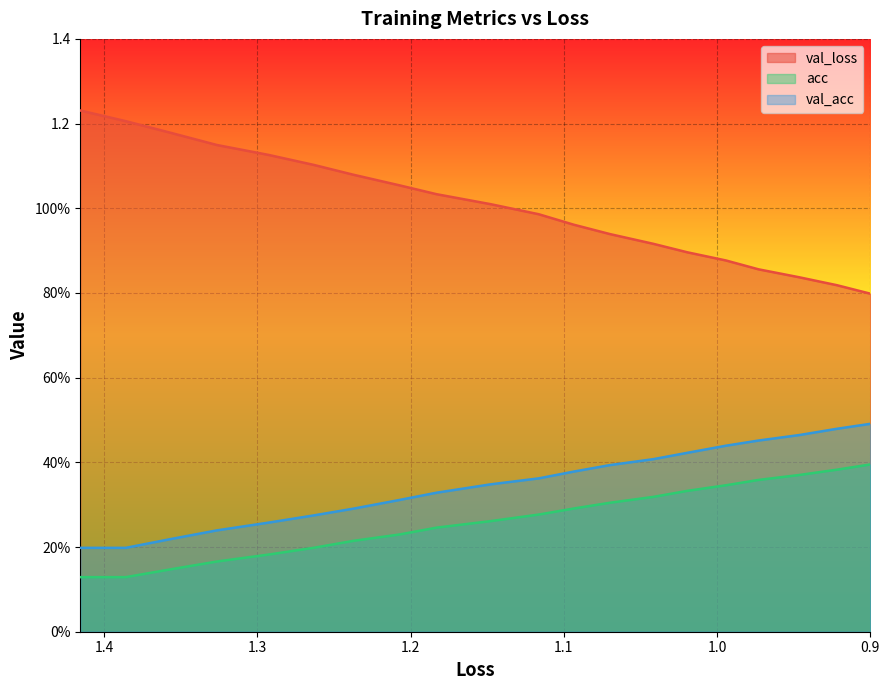

What are all the series names shown in the legend?

val_loss, acc, val_acc